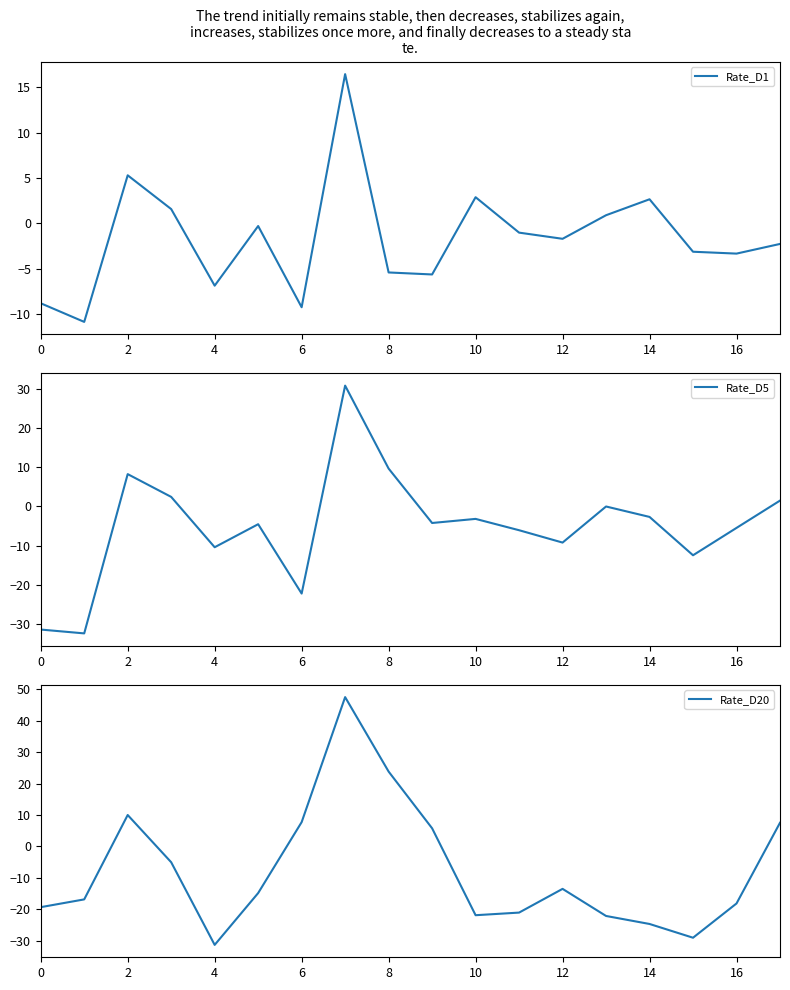

What are all the series names shown in the legend?

Rate_D1, Rate_D5, Rate_D20